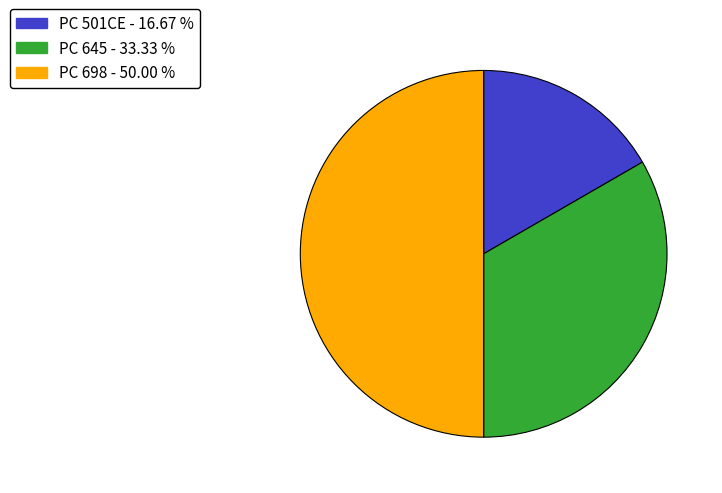

The PC 698 slice represents 50% of the pie. True or false?

True